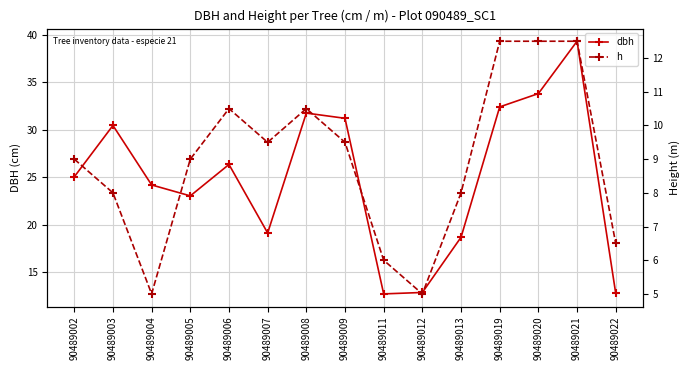

At which category does h reach its first local valley?

90489004